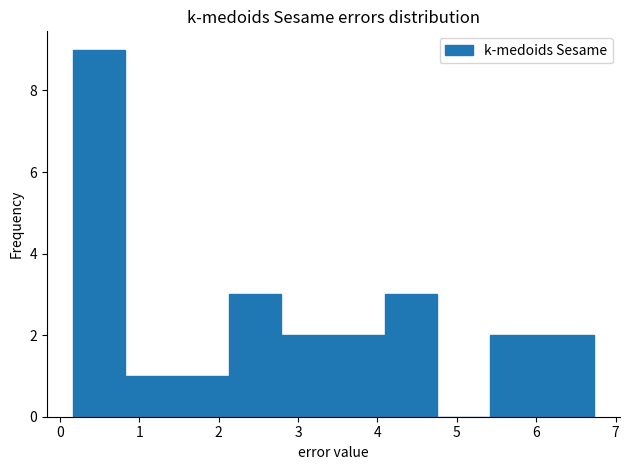

Which range on the x-axis has the tallest bar?

0.2 to 0.8